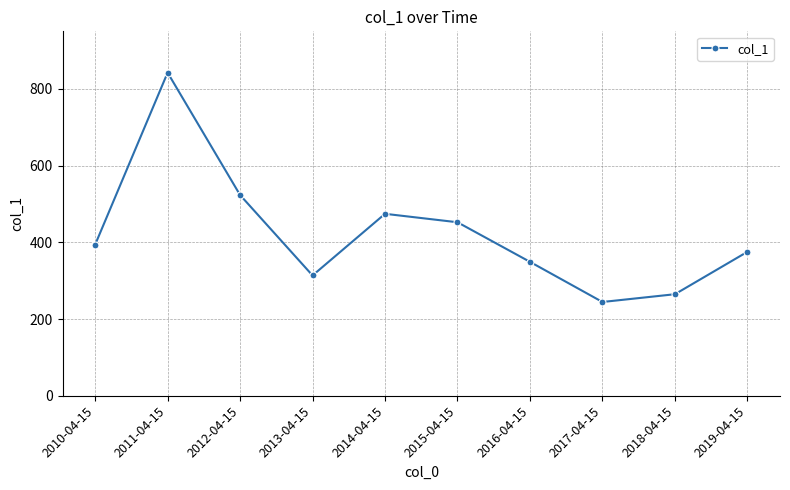

List the labels in order of value, smallest first.

2017-04-15, 2018-04-15, 2013-04-15, 2016-04-15, 2019-04-15, 2010-04-15, 2015-04-15, 2014-04-15, 2012-04-15, 2011-04-15